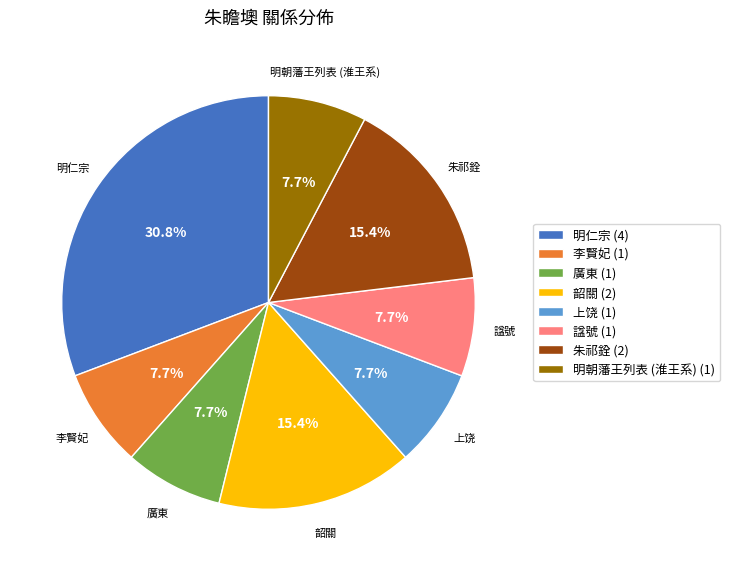

Is it true that 廣東 is 15% of the pie?

False